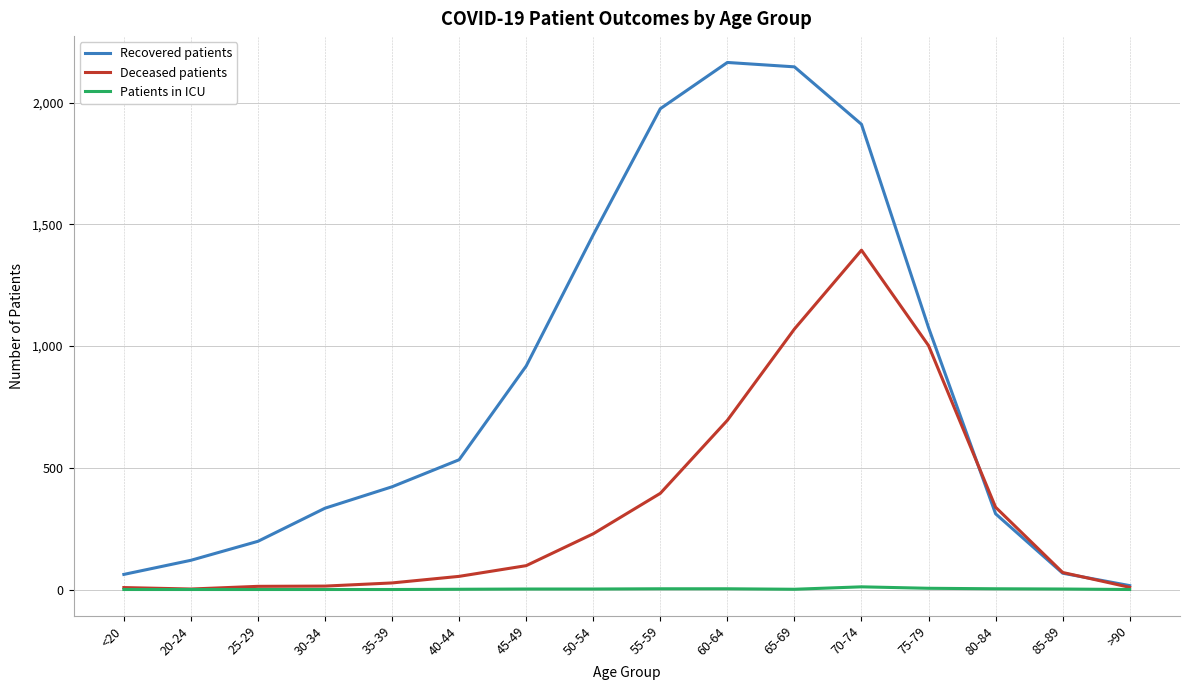

List the series in order of their overall mean, lowest first.

Patients in ICU, Deceased patients, Recovered patients